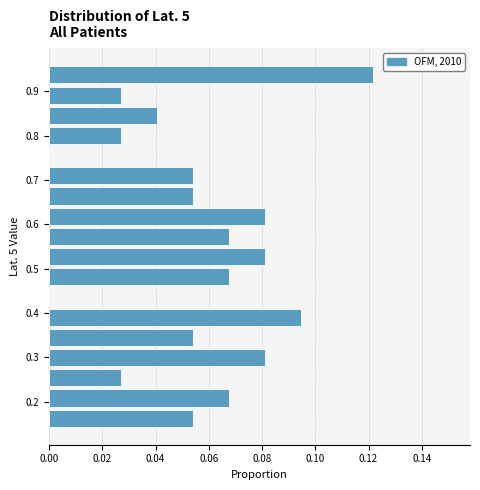

Over which range of the y-axis is the bar longest?

0.91 to 0.96